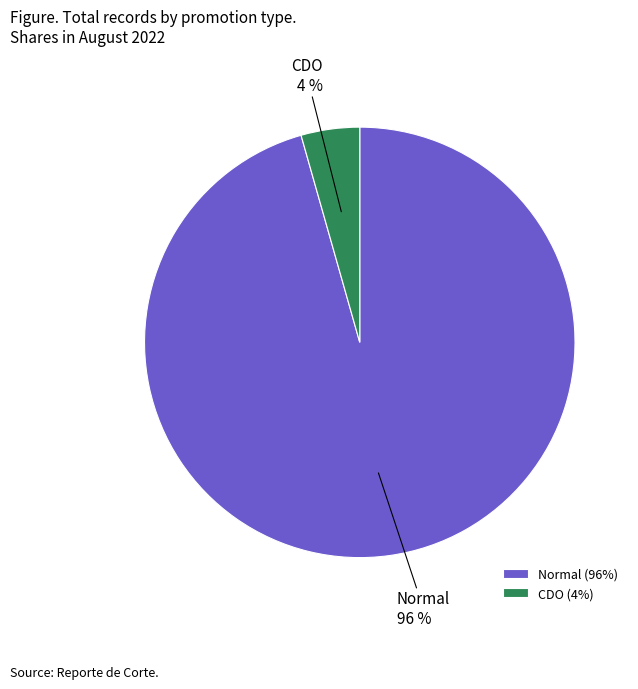

To the nearest percent, what is the combined percentage of Normal and CDO?

100%